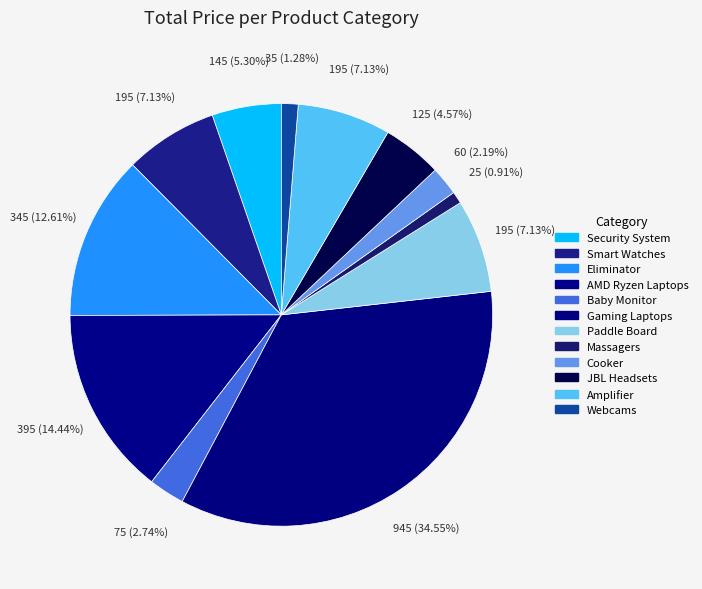

Rank the categories by value from lowest to highest.

Massagers, Webcams, Cooker, Baby Monitor, JBL Headsets, Security System, Smart Watches, Paddle Board, Amplifier, Eliminator, AMD Ryzen Laptops, Gaming Laptops